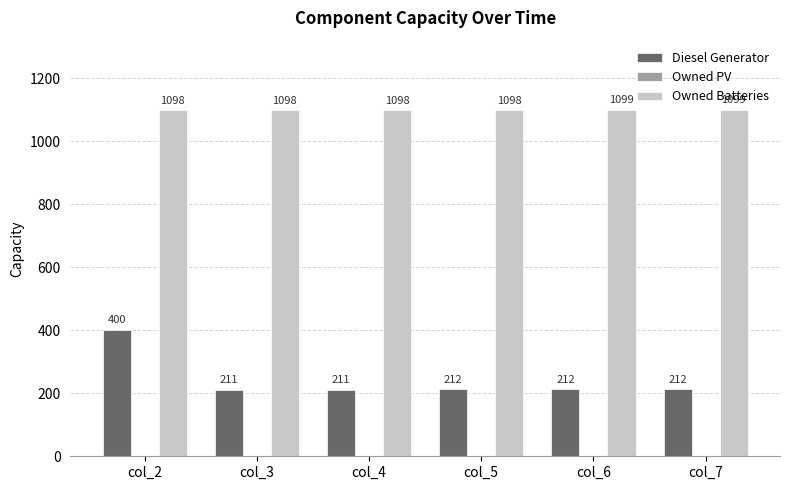

The Owned Batteries series shows 1098 at col_5. True or false?

True